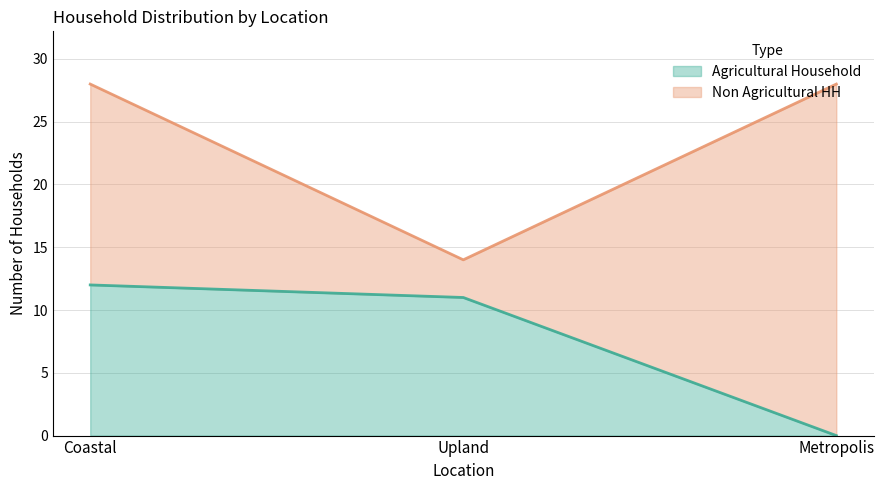

Where does the data first go above 11?

Coastal